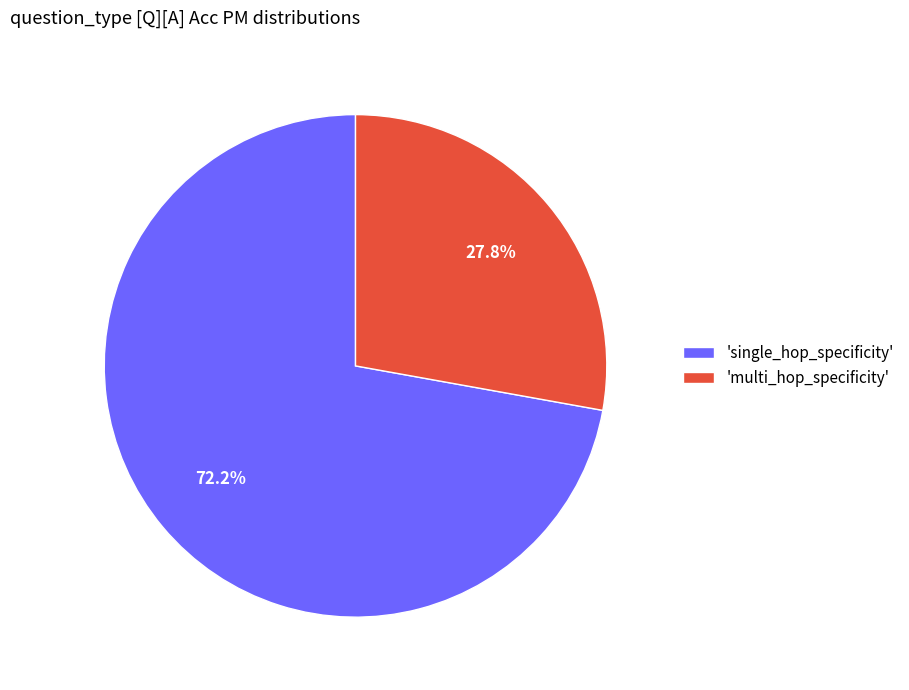

Does any single category account for the majority?

Yes